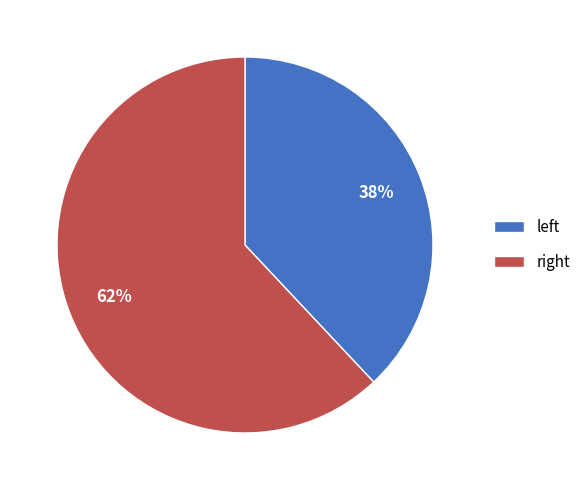

Which category has the smallest portion of the pie?

left